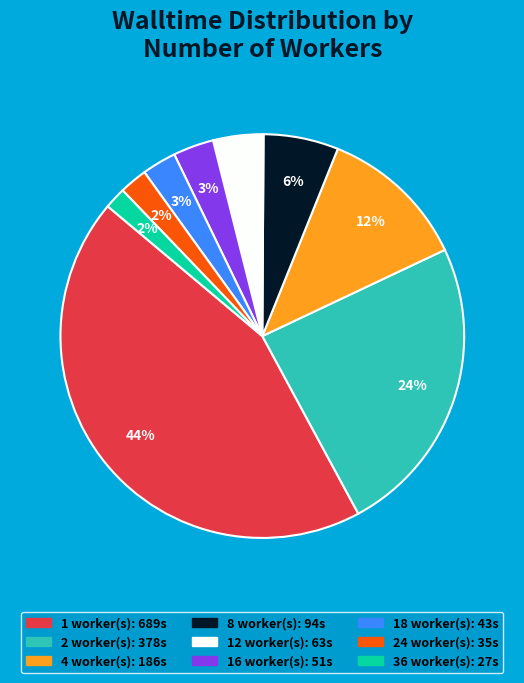

Is there any slice that represents more than half of the pie?

No